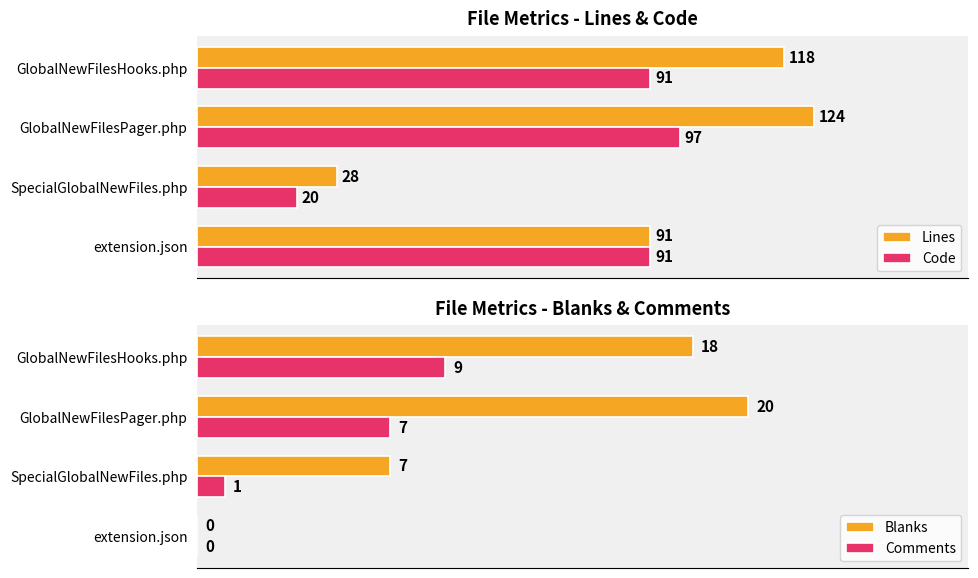

What is the lowest value of the Code series?

20